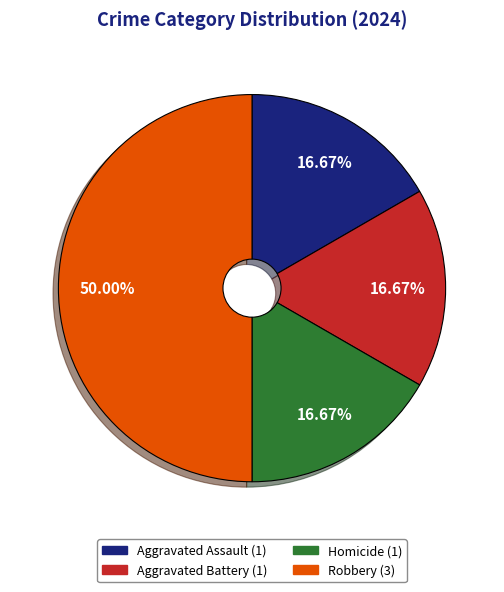

To the nearest percent, what is the average slice percentage?

25%